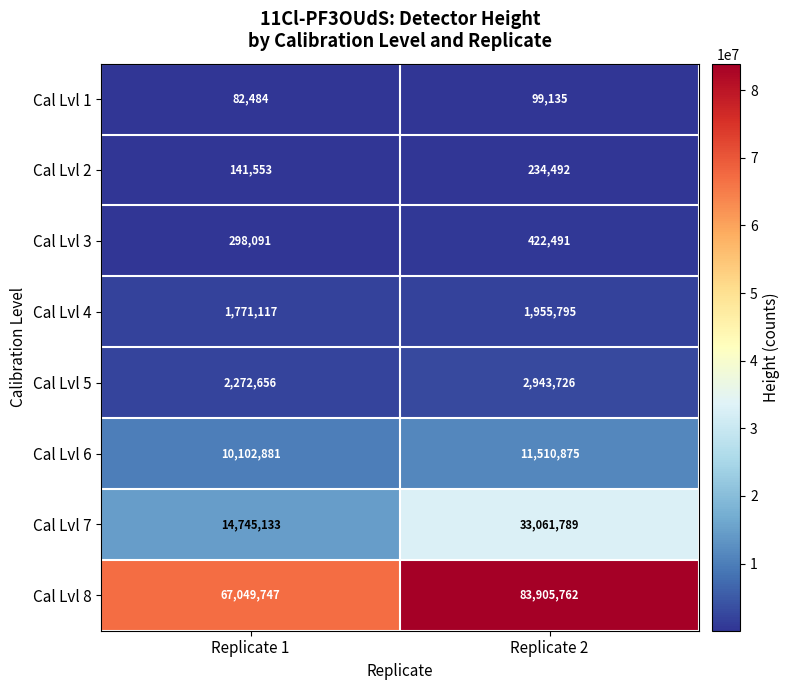

How many data points does each series have?

2